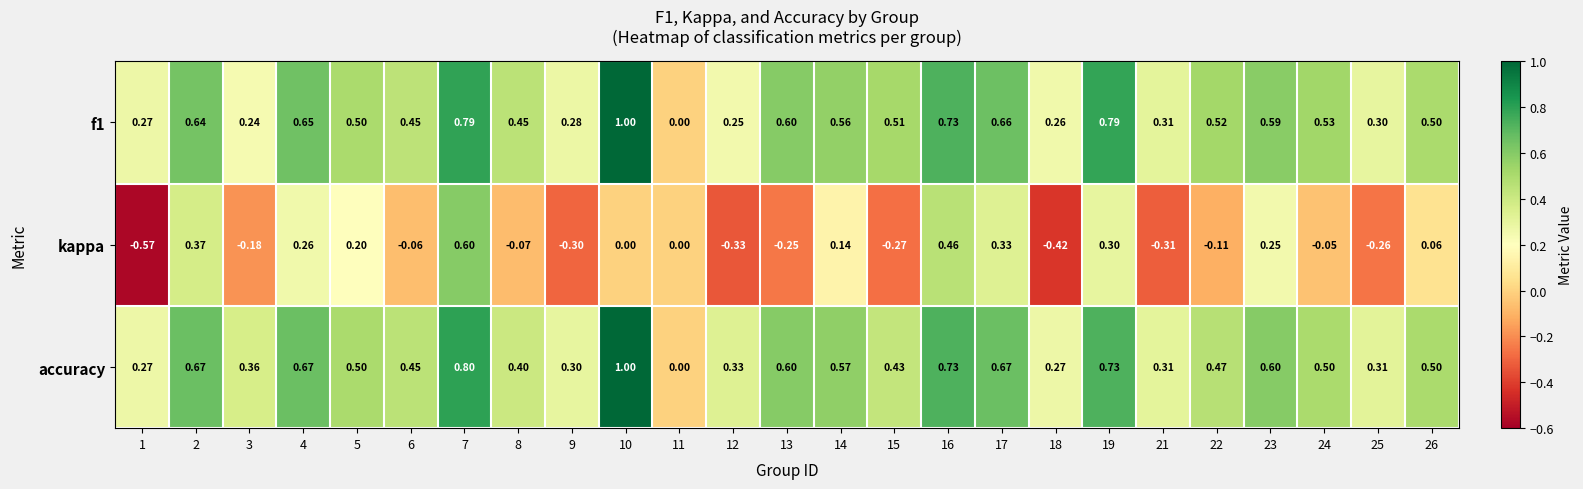

Which series changed the most between 7 and 19?

kappa